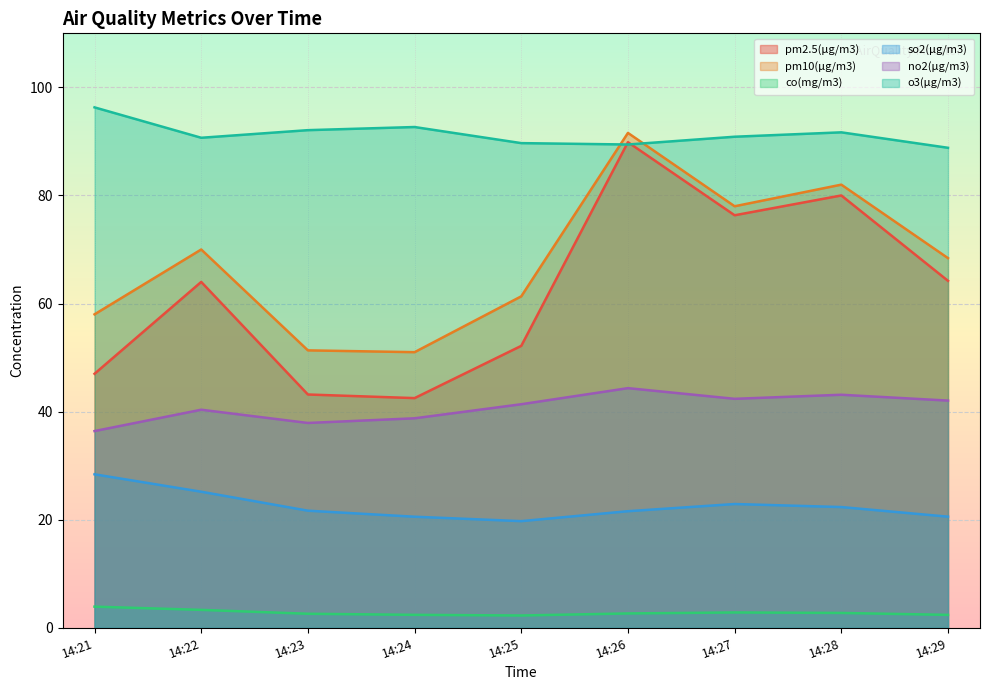

What is the sum of all o3(μg/m3) values?

822.2